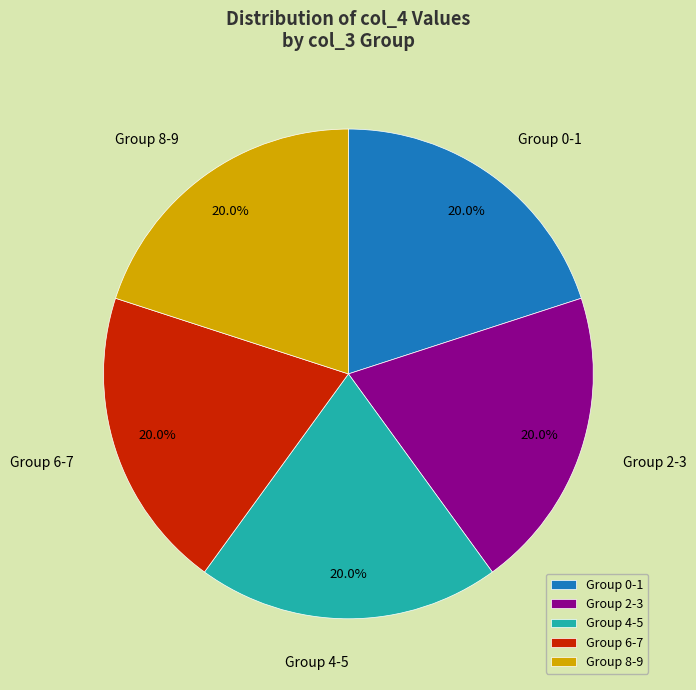

What is the ratio of the value at Group 2-3 to the value at Group 8-9?

1.0